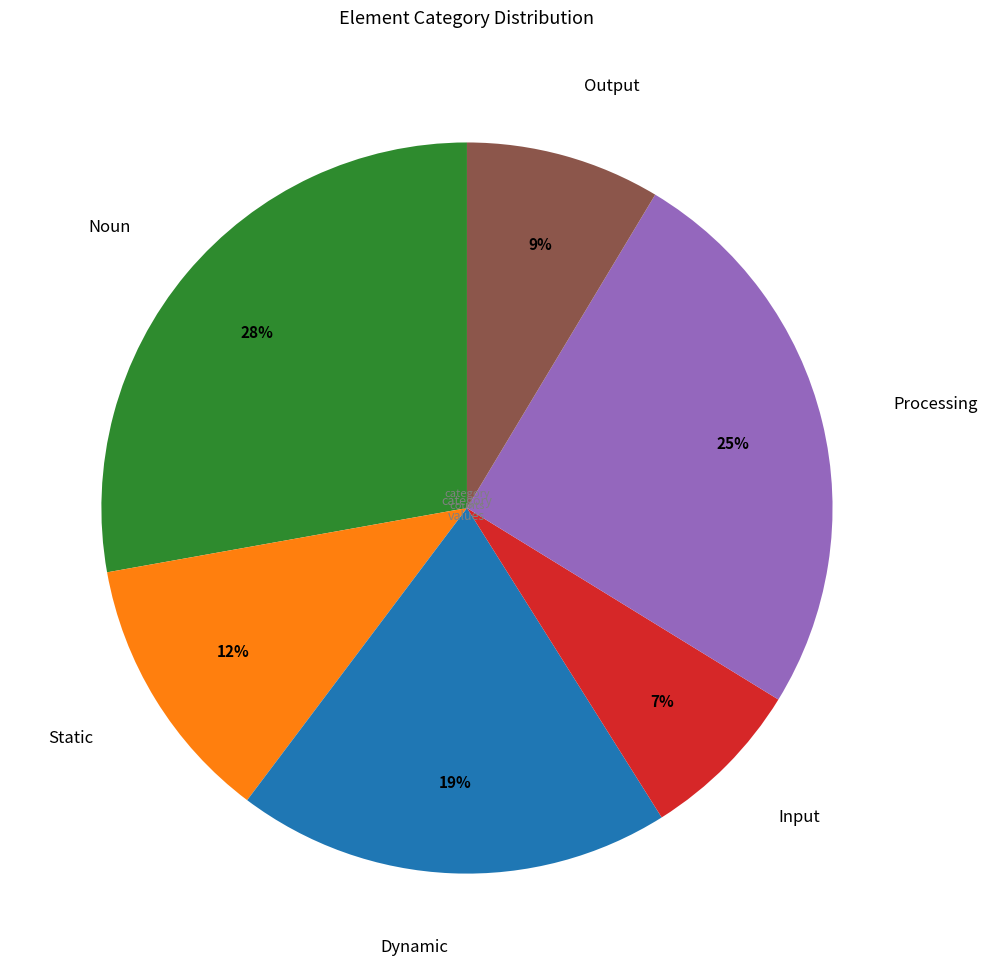

Rank the categories by value from highest to lowest.

Noun, Processing, Dynamic, Static, Output, Input